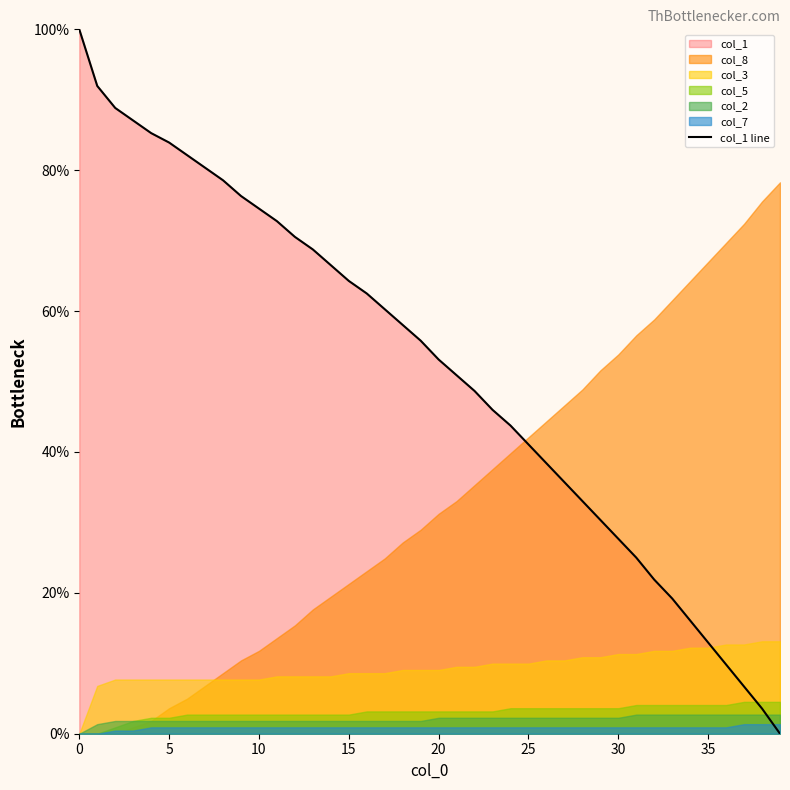

Approximately how many times larger is the value at 33 compared to 21?

0.4